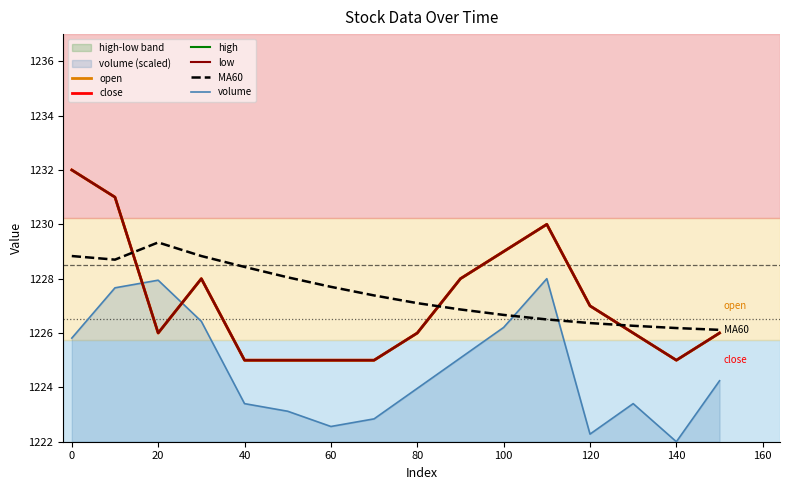

True or false: high and MA60 cross at least once.

True